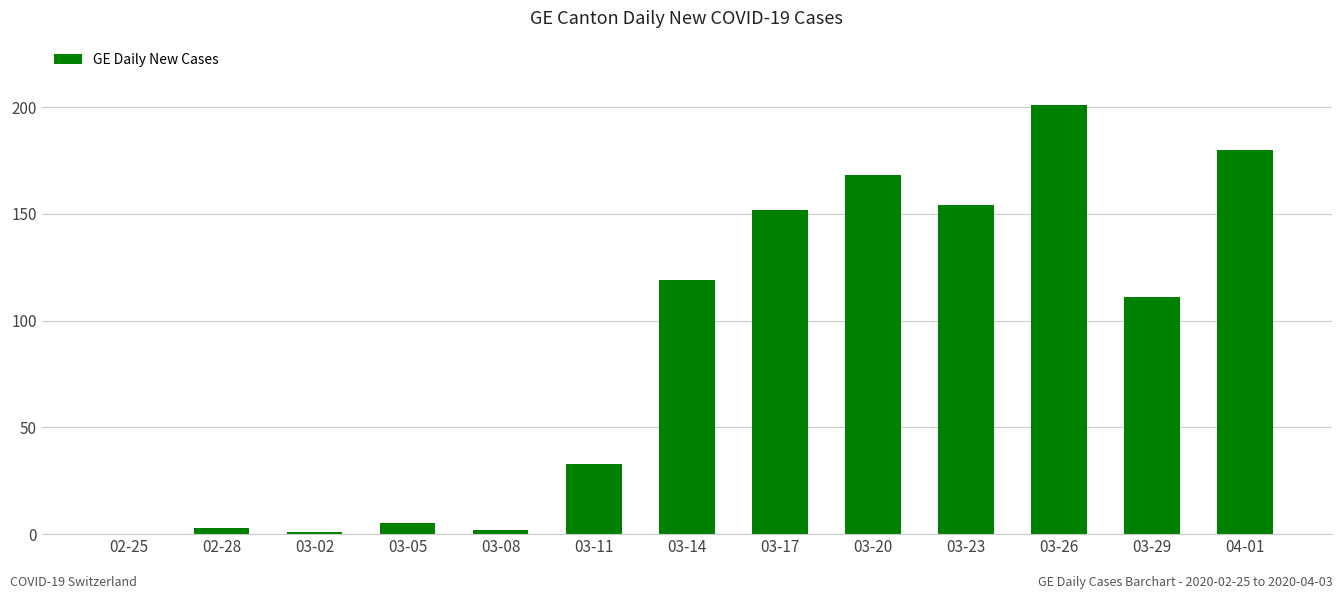

At which category does the chart reach its peak across all series?

03-26